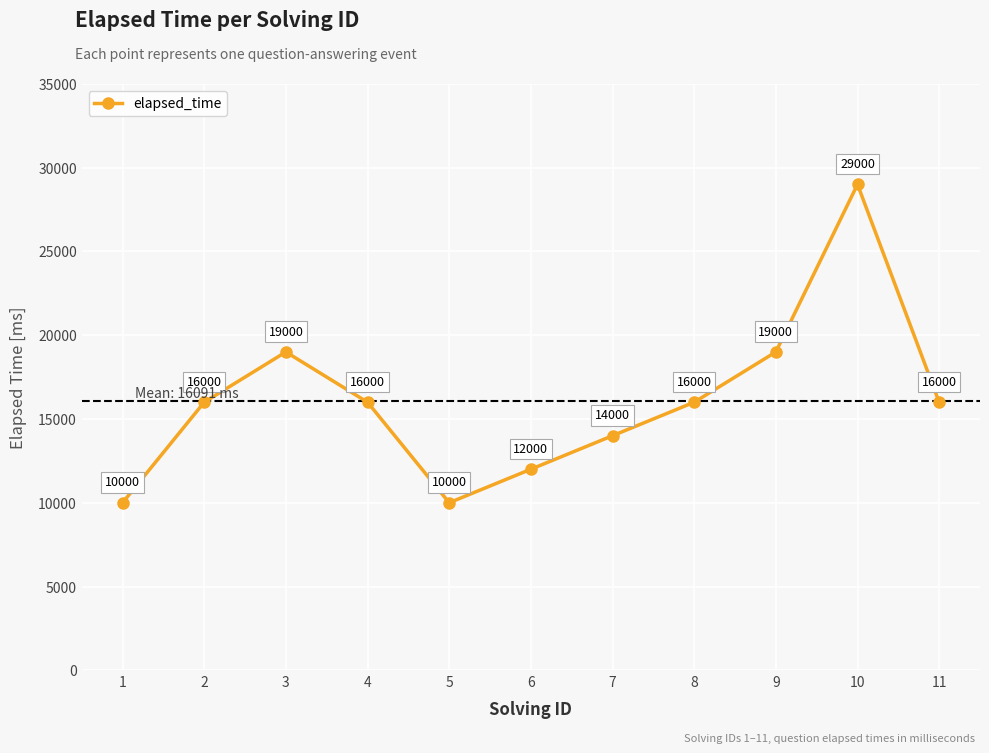

How many data points are less than 16000?

4